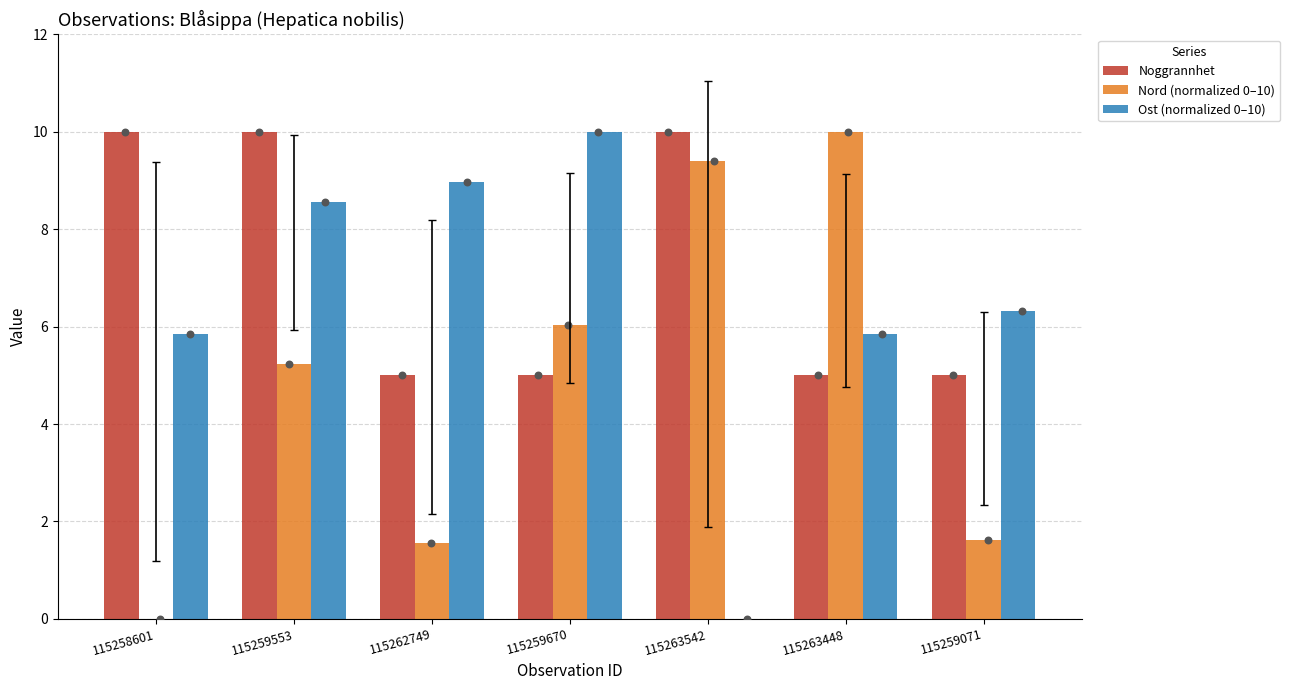

Is the value of Nord (normalized 0–10) at 115263542 greater than the value of Noggrannhet at 115263542?

No